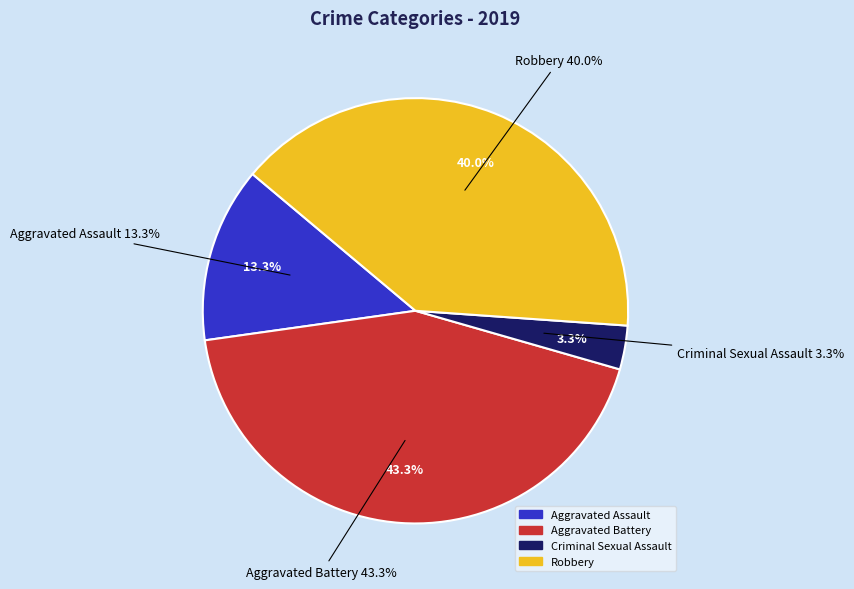

Is there a majority slice in this chart?

No